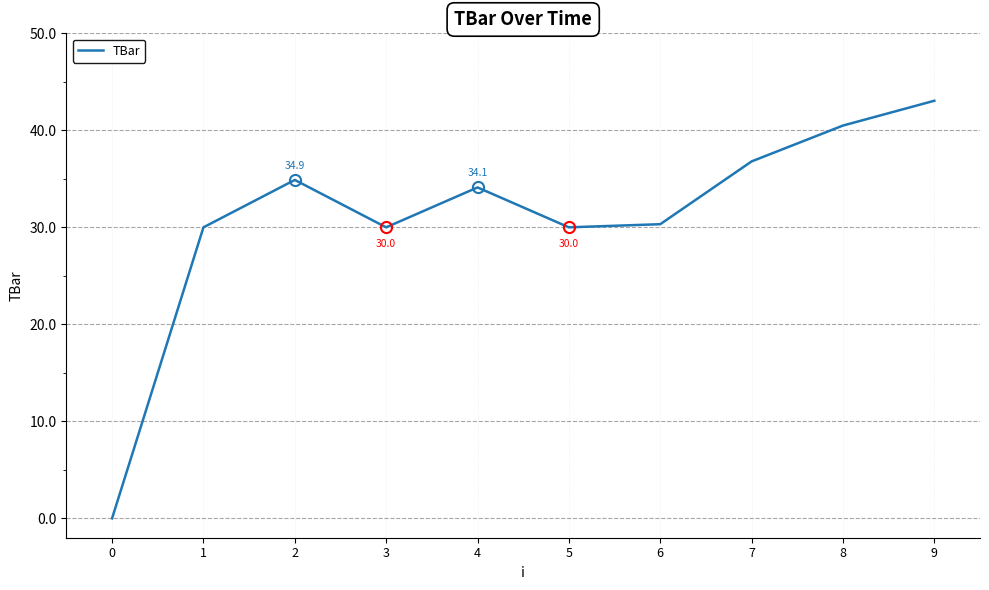

What value does the data have at 3?

30.0